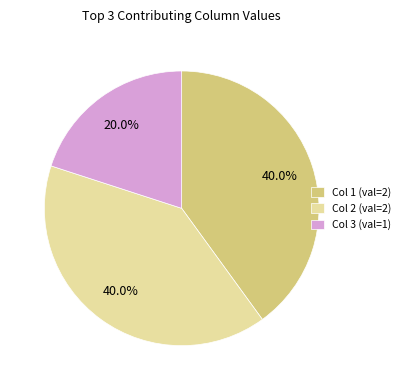

How much of the chart is everything except Col 2 (val=2)?

60.0%